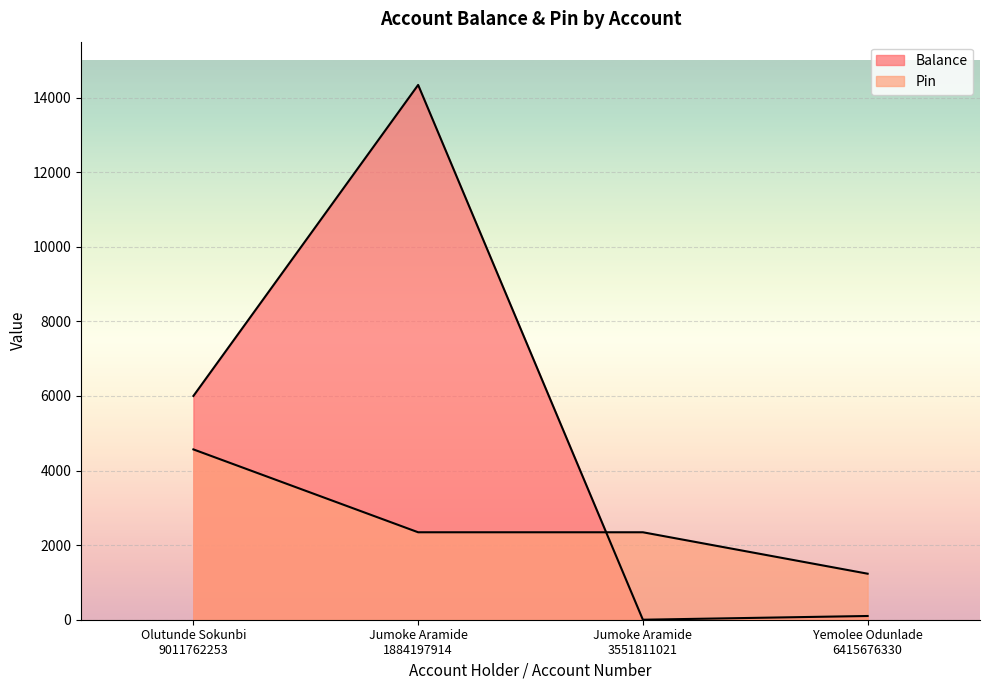

At Yemolee Odunlade
6415676330, list the series in order from smallest to largest.

Balance, Pin